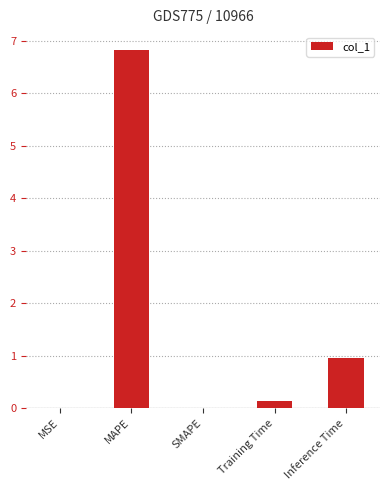

What is the sum of all values?

7.9